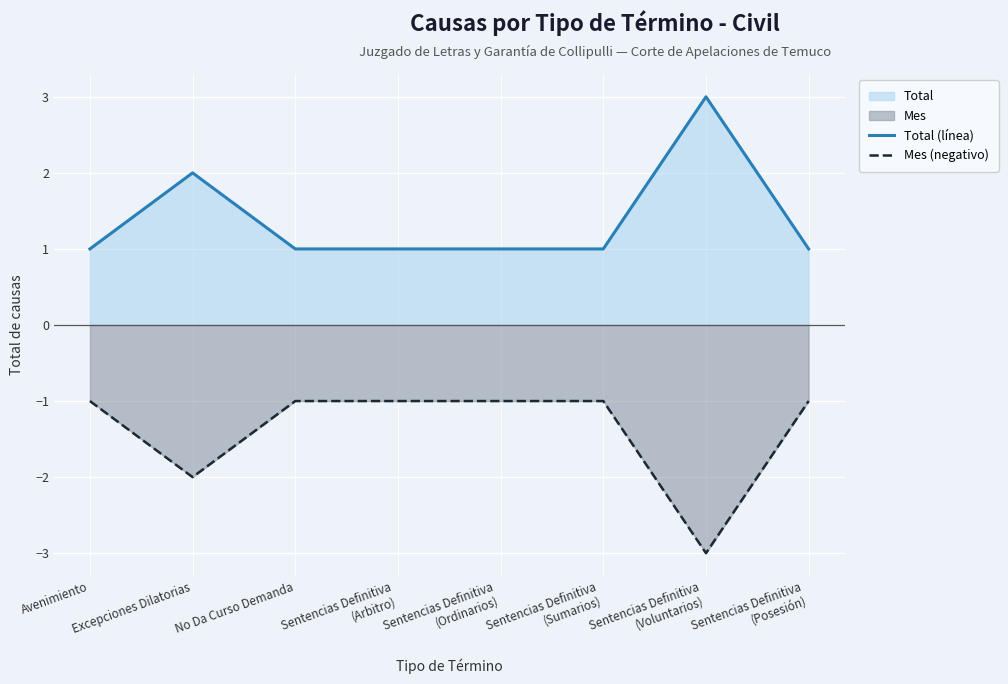

Reading left to right, transcribe all the data shown in this chart.

Total (línea): Avenimiento=1	Excepciones Dilatorias=2	No Da Curso Demanda=1	Sentencias Definitiva
(Arbitro)=1	Sentencias Definitiva
(Ordinarios)=1	Sentencias Definitiva
(Sumarios)=1	Sentencias Definitiva
(Voluntarios)=3	Sentencias Definitiva
(Posesión)=1
Mes (negativo): Avenimiento=-1	Excepciones Dilatorias=-2	No Da Curso Demanda=-1	Sentencias Definitiva
(Arbitro)=-1	Sentencias Definitiva
(Ordinarios)=-1	Sentencias Definitiva
(Sumarios)=-1	Sentencias Definitiva
(Voluntarios)=-3	Sentencias Definitiva
(Posesión)=-1